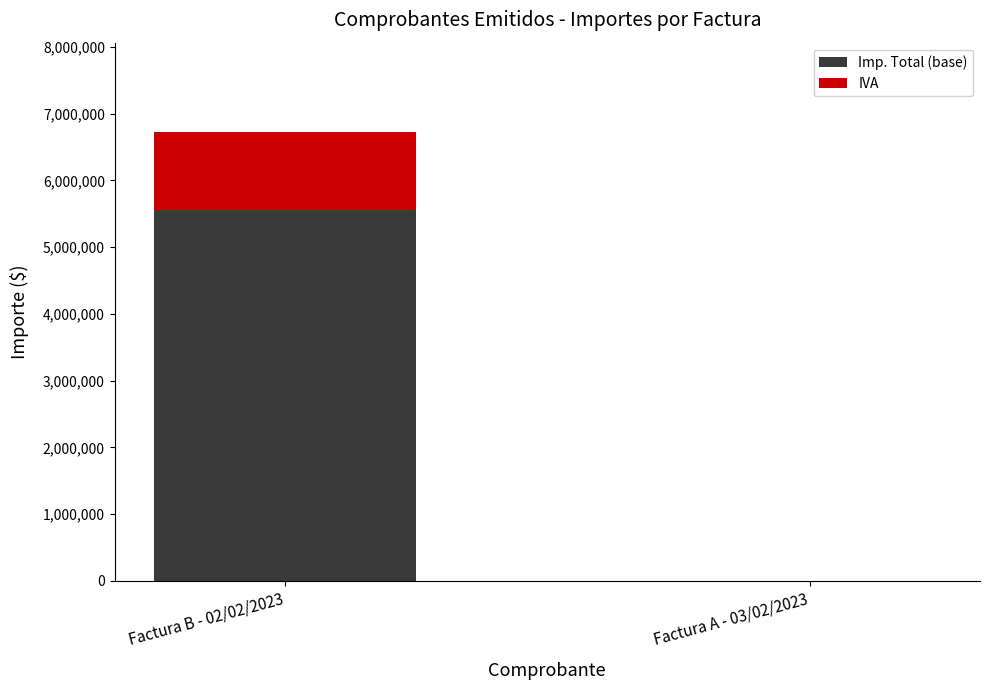

Reading left to right, transcribe the values for Imp. Total (base).

Factura B - 02/02/2023=5553719.0	Factura A - 03/02/2023=1500.0